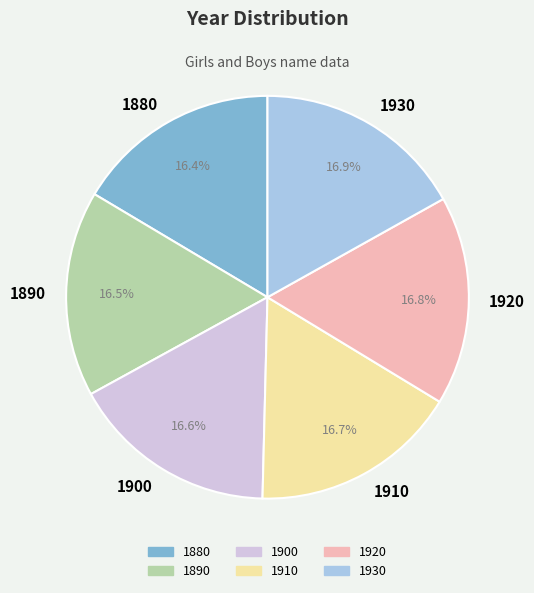

Count the number of slices in the pie.

6